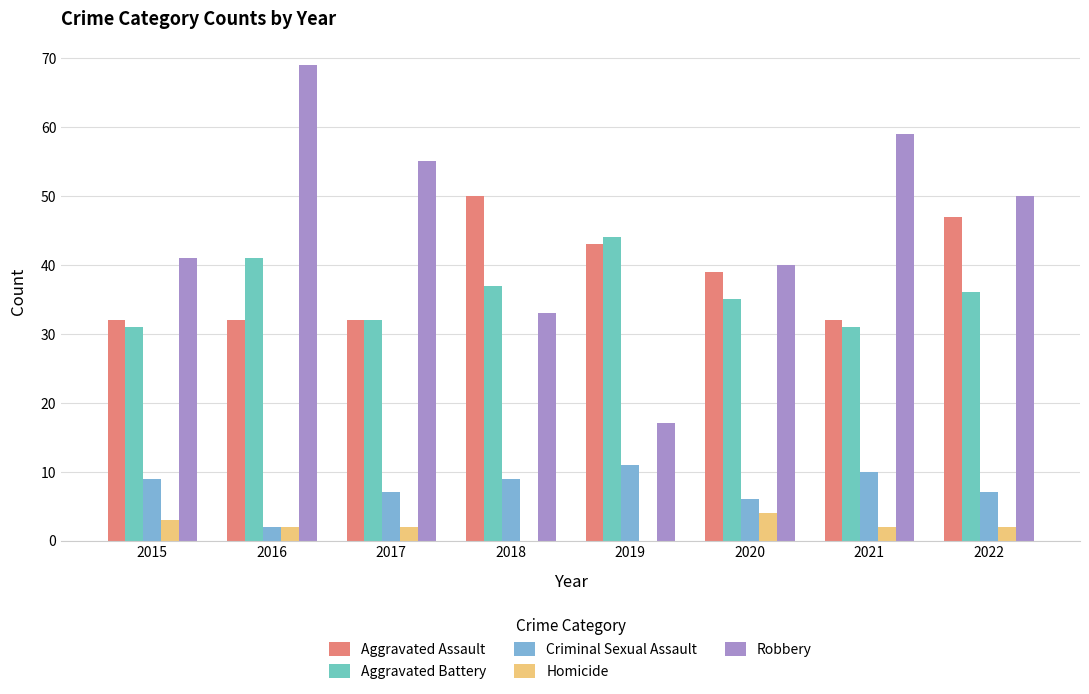

Which category has the lowest value in the Aggravated Assault series?

2015